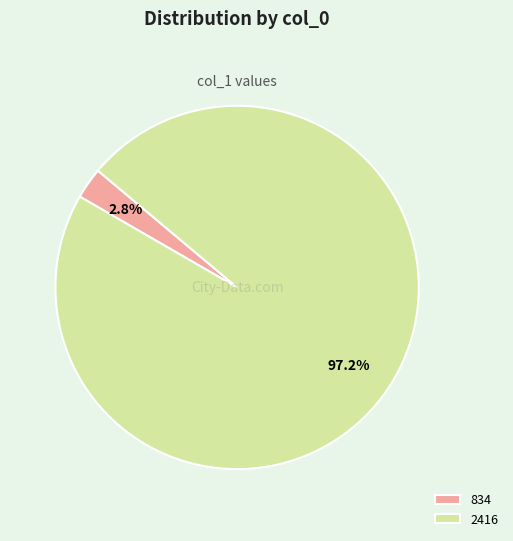

How many slices are in this pie chart?

2